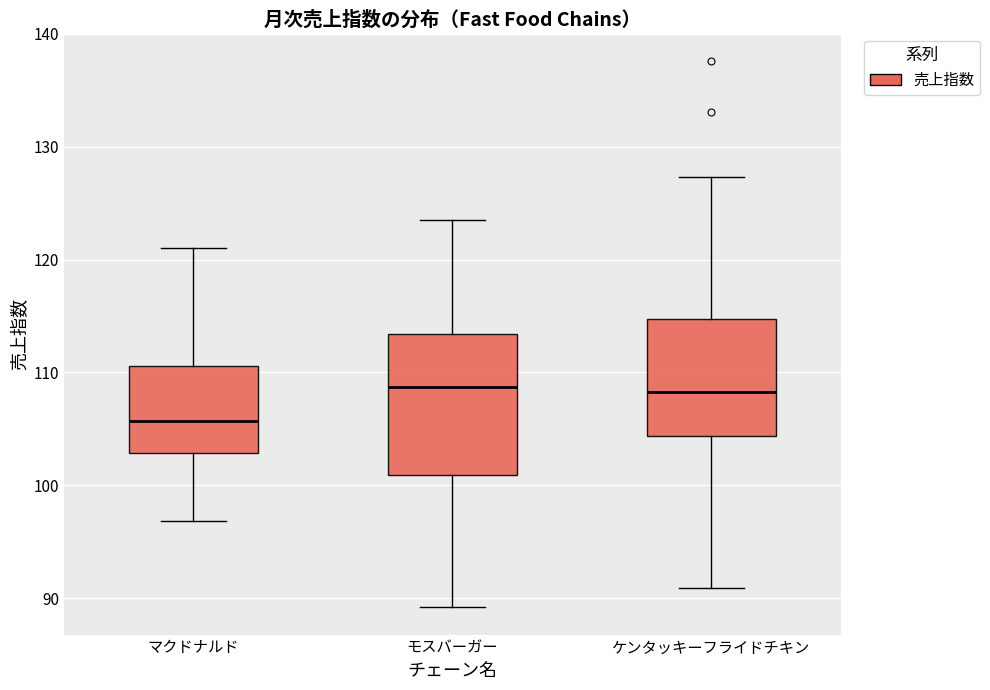

Where does the upper whisker of the box for モスバーガー end on the y-axis? The values are not printed on the chart, so give them approximately, as read against the axis.

124